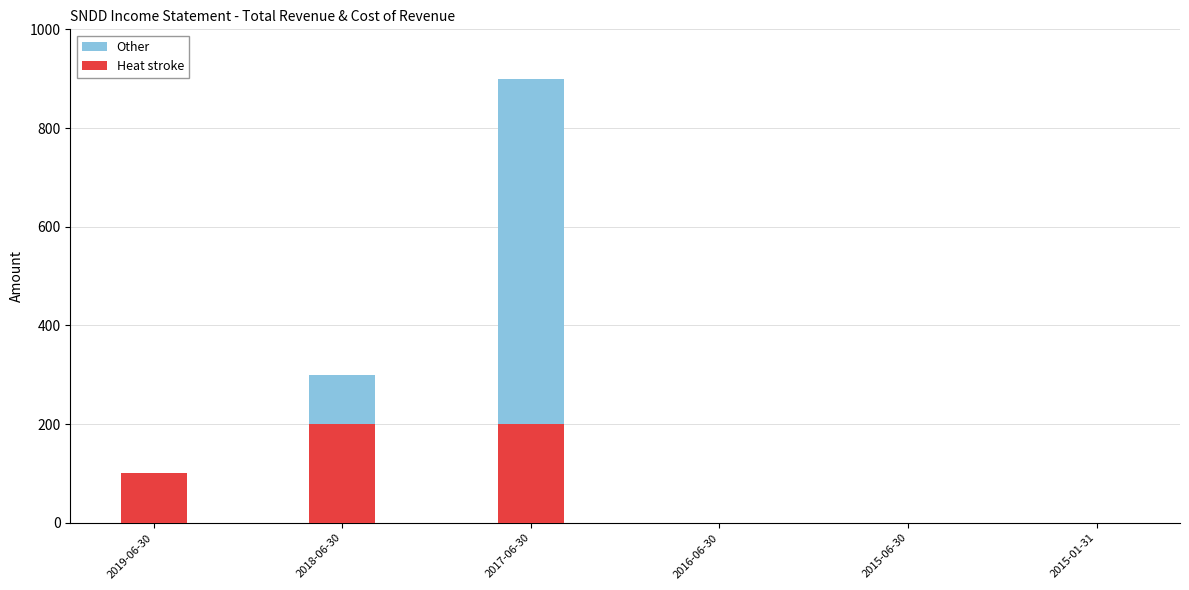

What is the difference between the highest and lowest values at 2018-06-30?

100